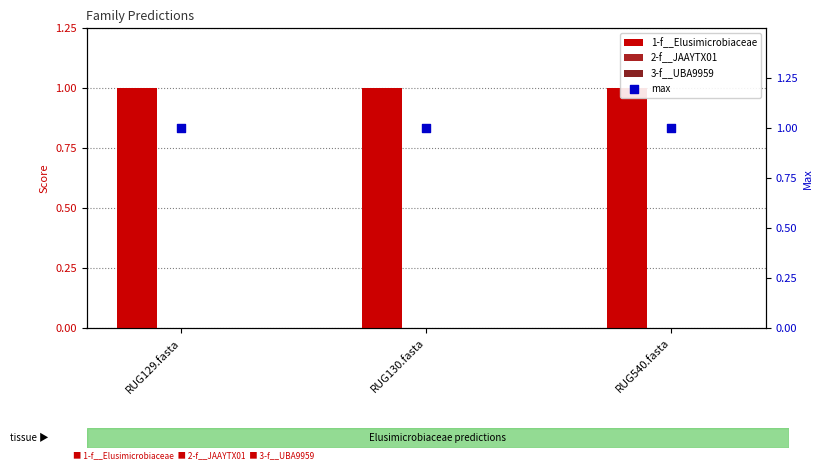

At which category is the sum across all series the highest?

RUG129.fasta